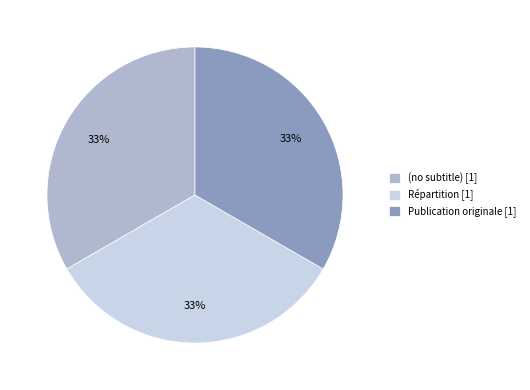

Do Répartition [1] and (no subtitle) [1] together represent more than half of the pie?

Yes